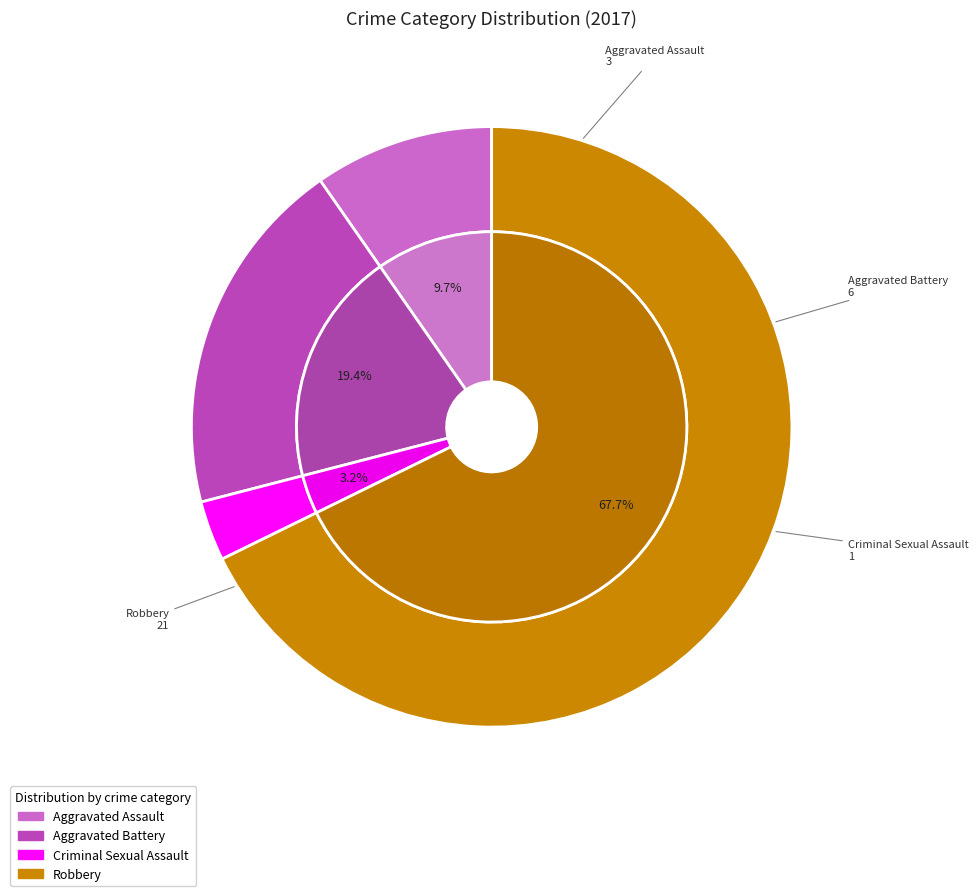

What is the majority slice?

Robbery